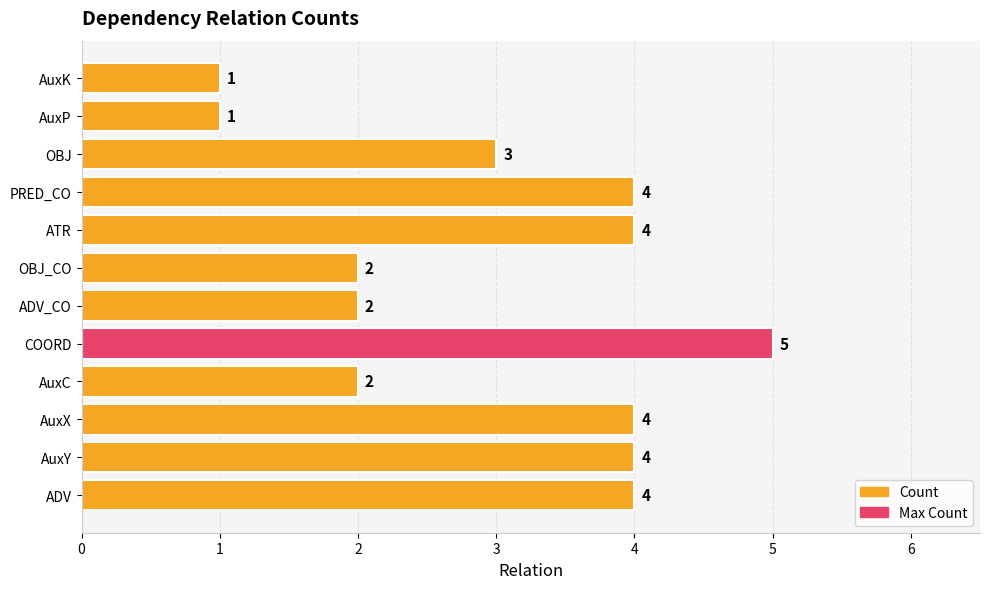

How many values are below 4?

6